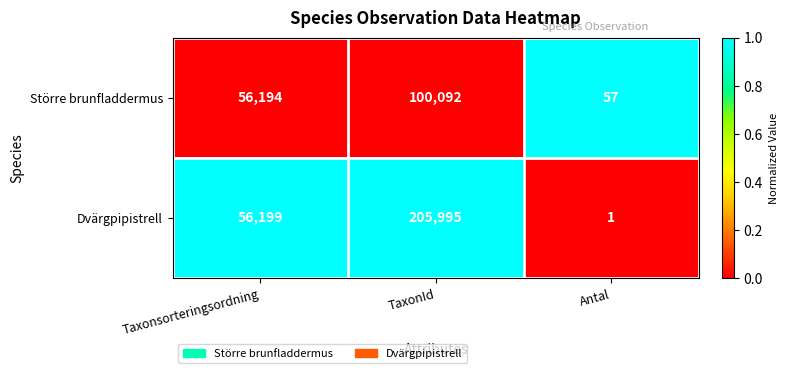

The value of Större brunfladdermus at TaxonId is 140285. True or false?

False